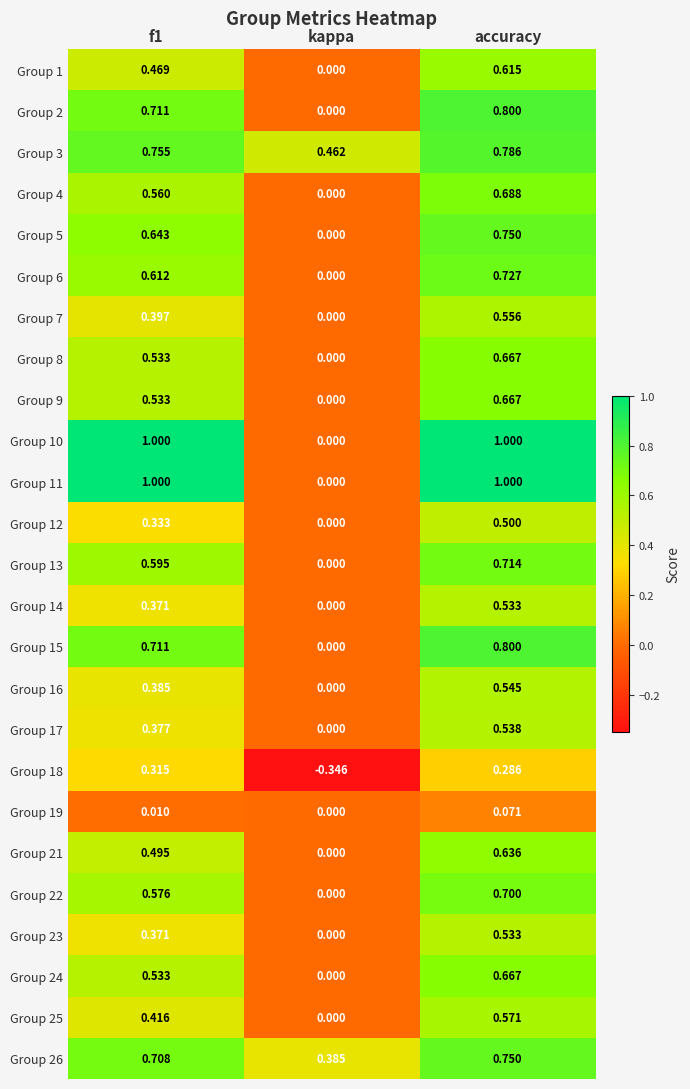

At which category is the sum across all series the highest?

accuracy